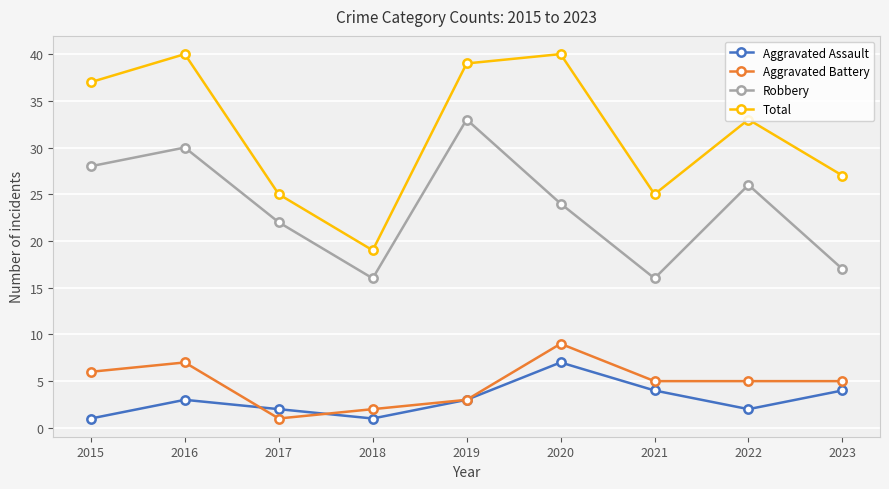

True or false: Total and Aggravated Assault intersect in this chart.

False